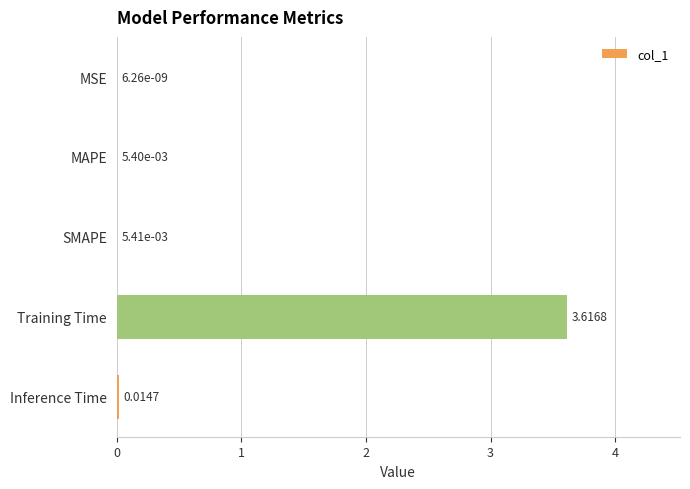

What is the sum of the values at MAPE and Training Time?

3.6